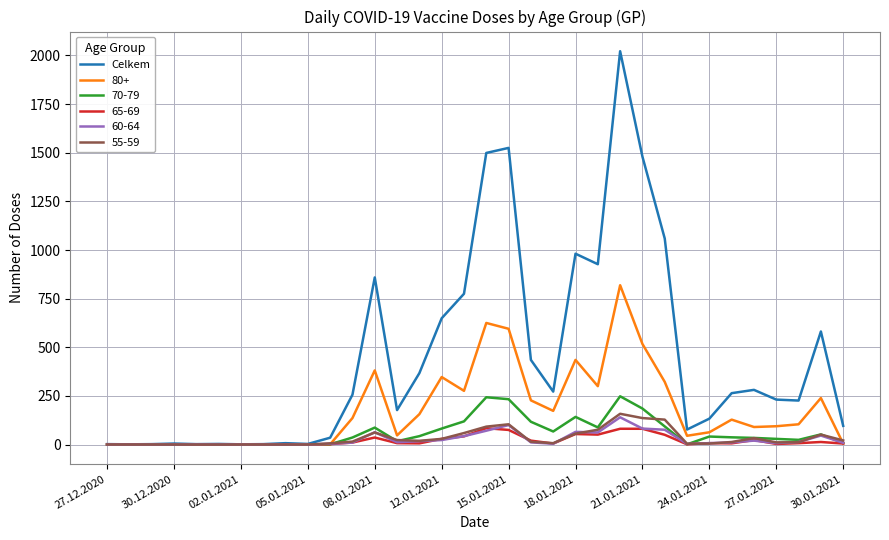

What is the maximum value shown in the chart?

2022